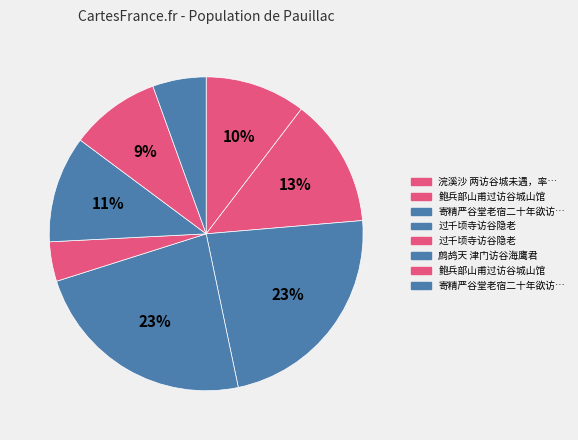

How many segments does this pie chart have?

8